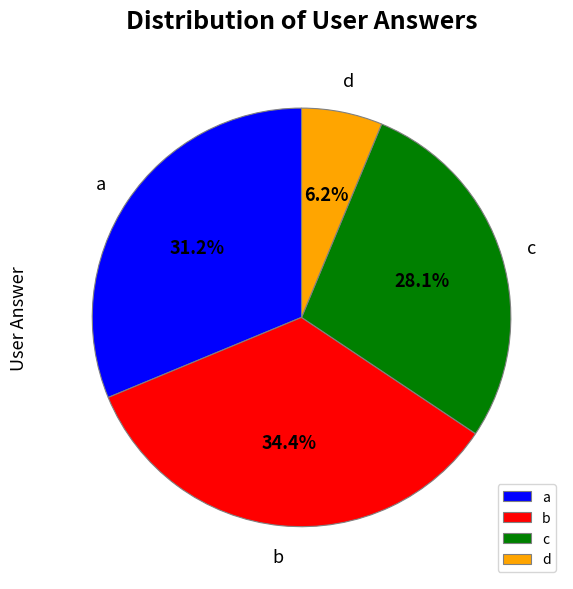

What is the smallest slice in the pie chart?

d